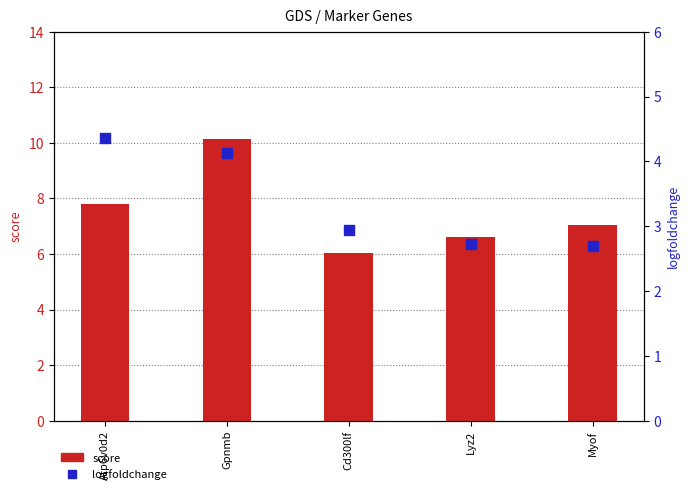

Which series reaches the minimum Y coordinate?

logfoldchange